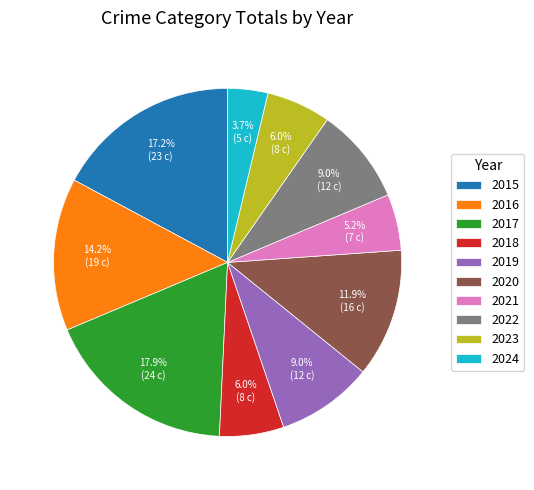

Approximately how many times larger is the value at 2022 compared to 2021?

1.7